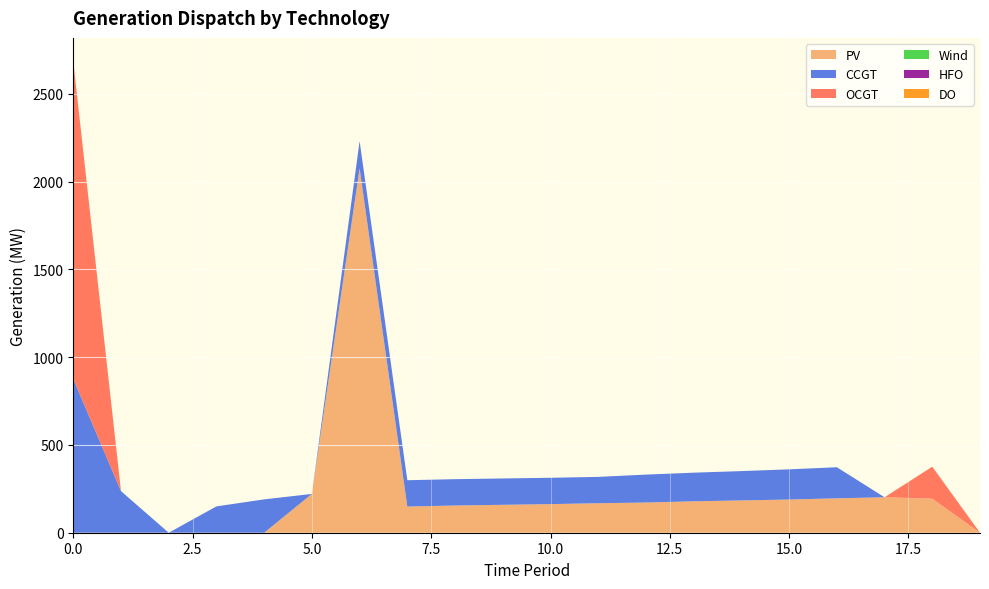

Reading left to right, extract all data points from this chart.

PV: 0=0	1=0	2=0	3=0	4=0	5=221	6=2075	7=149	8=155	9=159	10=163	11=168	12=172	13=179	14=184	15=189	16=196	17=202	18=194	19=0
CCGT: 0=876	1=237	2=0	3=150	4=190	5=0	6=155	7=150	8=150	9=150	10=150	11=150	12=159	13=163	14=167	15=172	16=177	17=0	18=0	19=0
OCGT: 0=1808	1=0	2=0	3=0	4=0	5=0	6=0	7=0	8=0	9=0	10=0	11=0	12=0	13=0	14=0	15=0	16=0	17=0	18=182	19=0
Wind: 0=0	1=0	2=0	3=0	4=0	5=0	6=0	7=0	8=0	9=0	10=0	11=0	12=0	13=0	14=0	15=0	16=0	17=0	18=0	19=0
HFO: 0=0	1=0	2=0	3=0	4=0	5=0	6=0	7=0	8=0	9=0	10=0	11=0	12=0	13=0	14=0	15=0	16=0	17=0	18=0	19=0
DO: 0=0	1=0	2=0	3=0	4=0	5=0	6=0	7=0	8=0	9=0	10=0	11=0	12=0	13=0	14=0	15=0	16=0	17=0	18=0	19=0